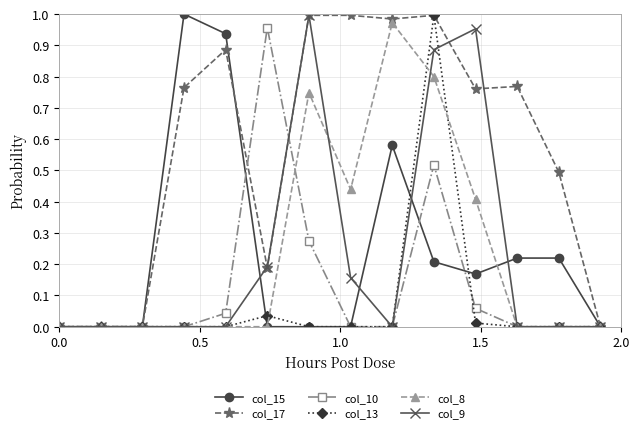

True or false: col_8 has more than 1 interior local peaks.

True